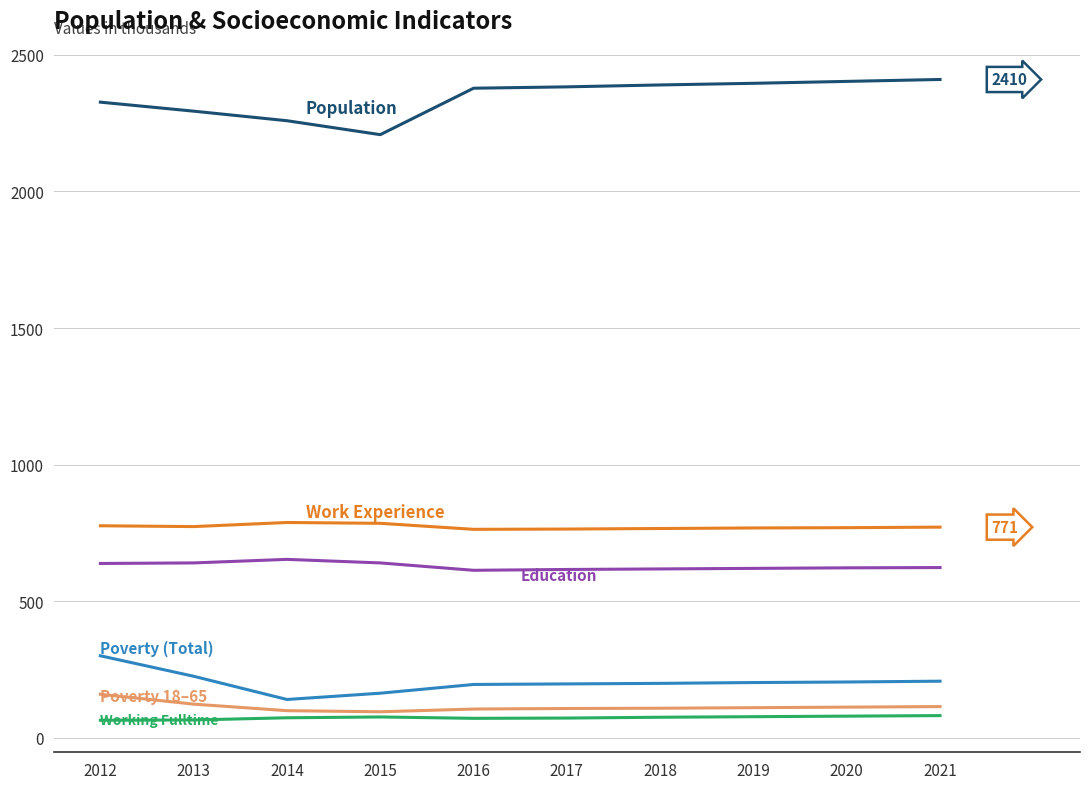

What is the total value across all series at 2020?

4189